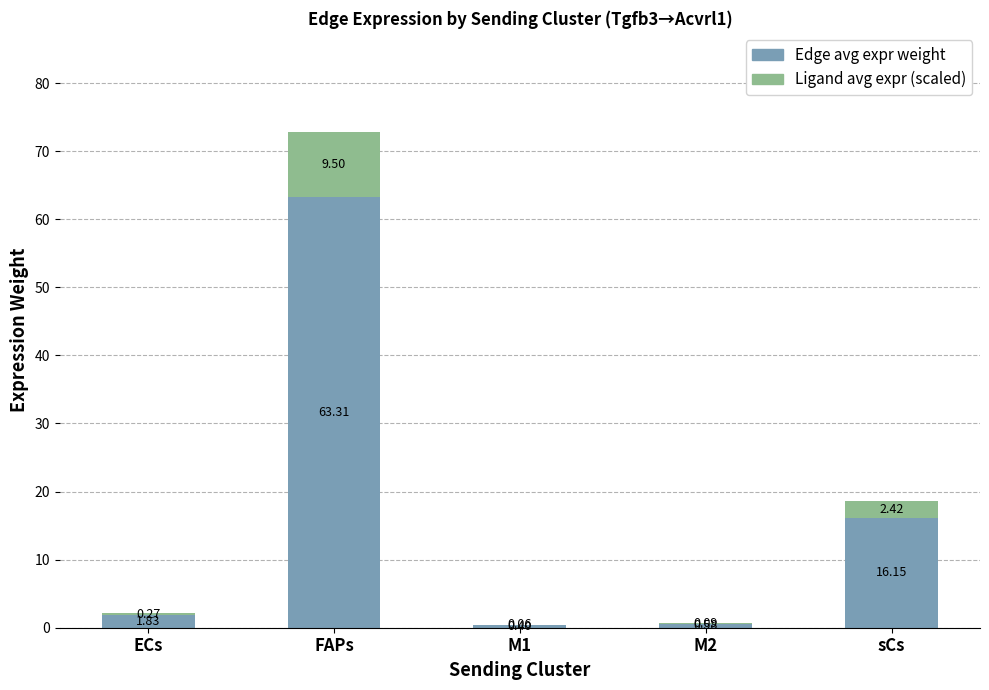

What is the total value across all series at ECs?

2.1